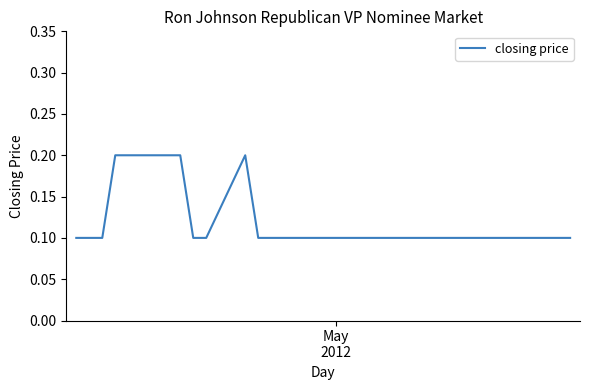

Does the chart have visible grid lines?

No